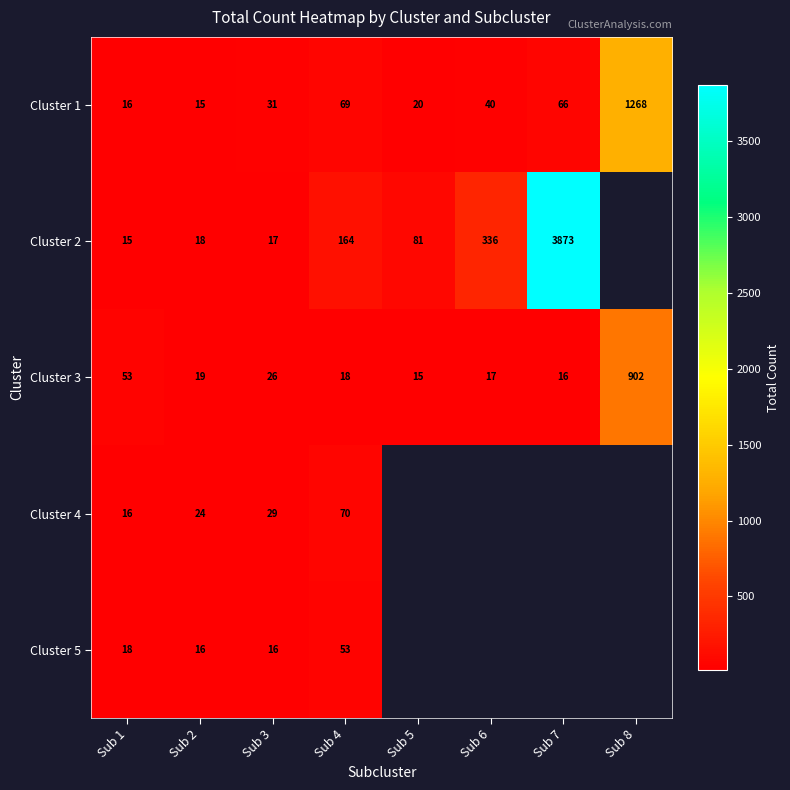

What is the lowest value of the Cluster 1 series?

15